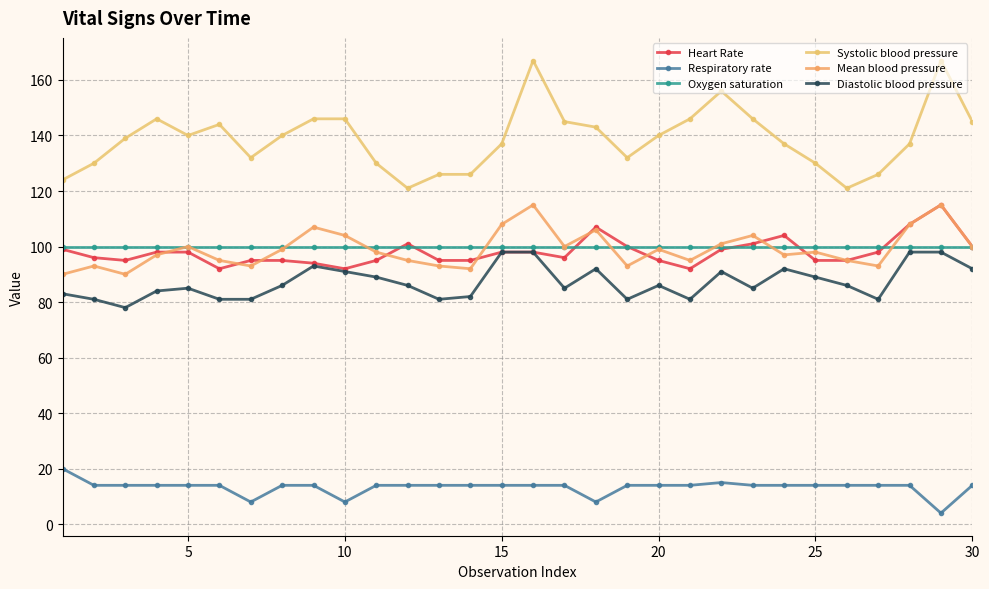

What are all the series names shown in the legend?

Heart Rate, Respiratory rate, Oxygen saturation, Systolic blood pressure, Mean blood pressure, Diastolic blood pressure